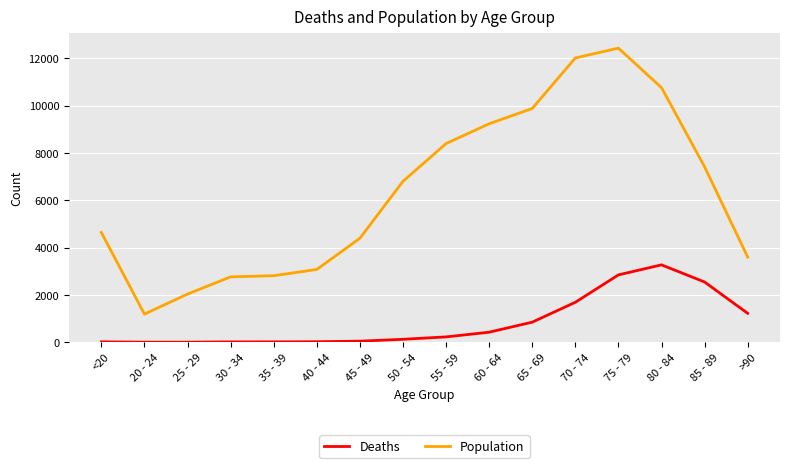

What is the highest value of the Deaths series?

3273